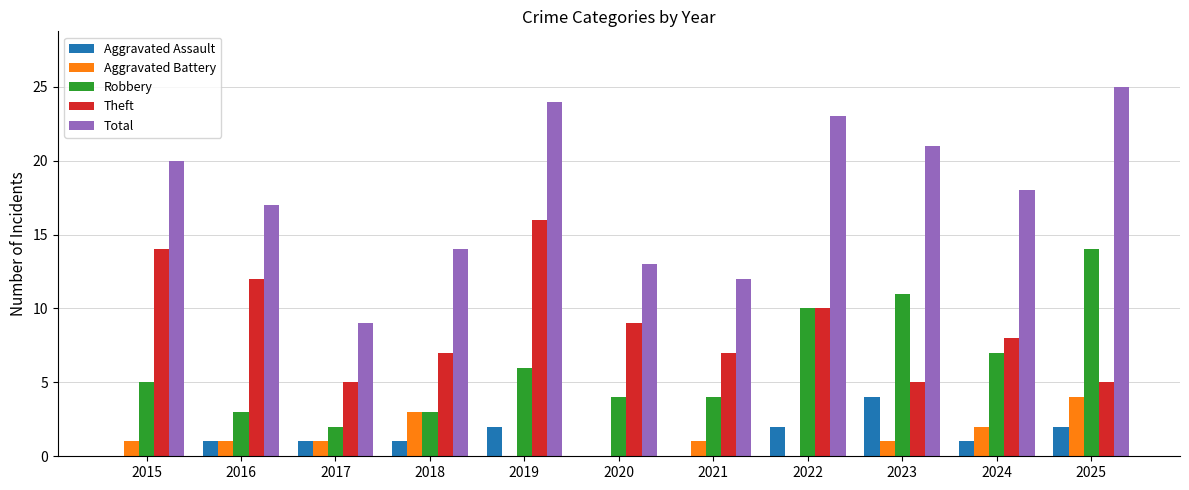

Which series has the largest total across all categories?

Total